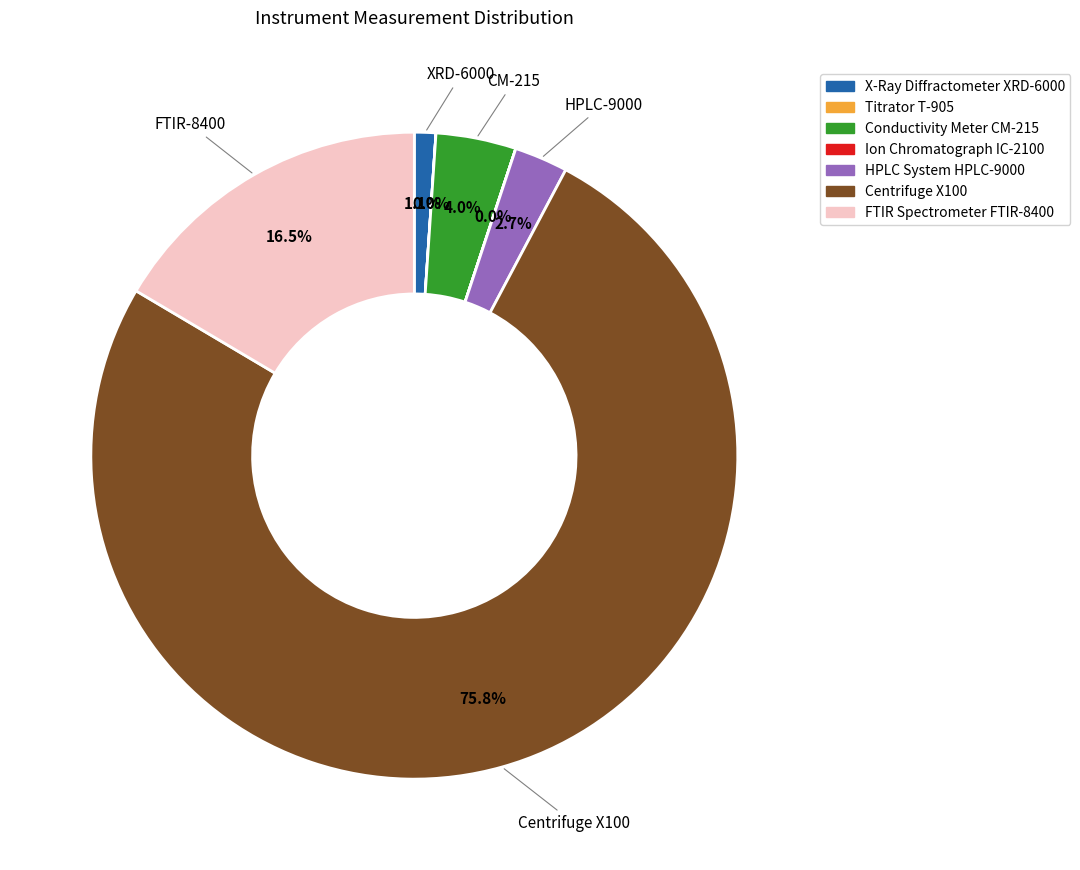

Is there a majority slice in this chart?

Yes